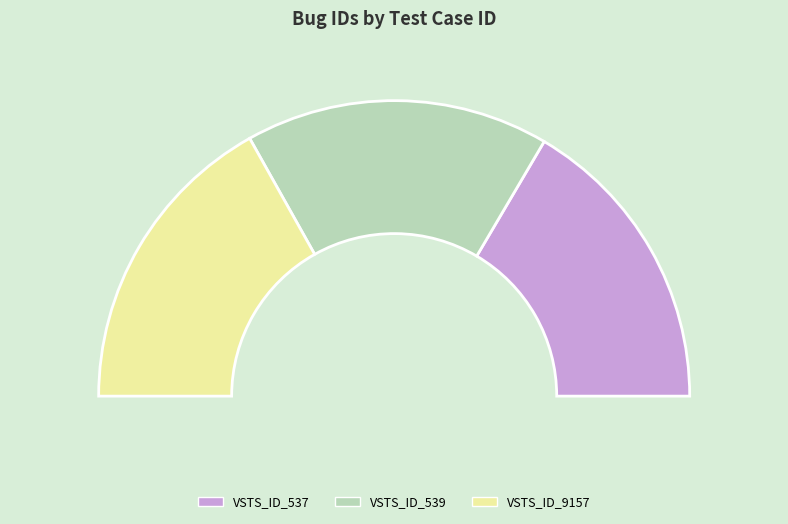

Which has a higher value, VSTS_ID_537 or VSTS_ID_9157?

VSTS_ID_9157